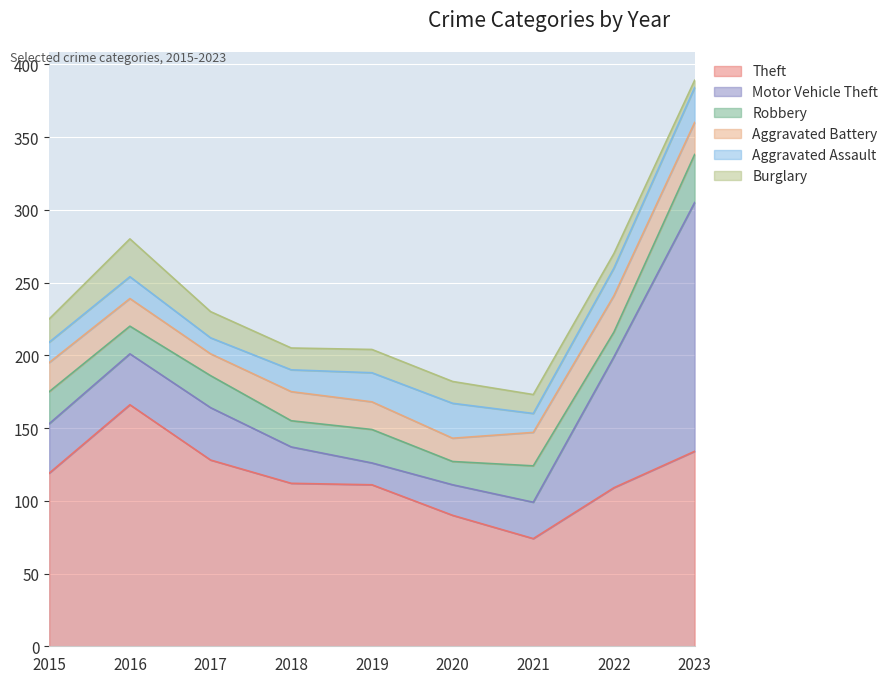

The value of Motor Vehicle Theft at 2023 is 171. True or false?

True